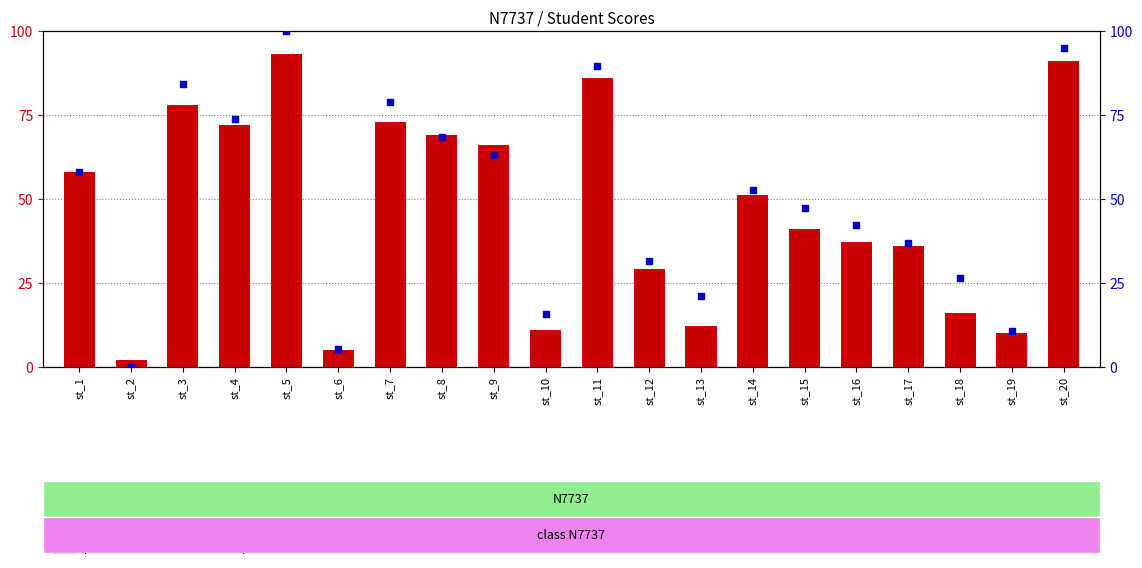

At which category is the sum across all series the highest?

st_5